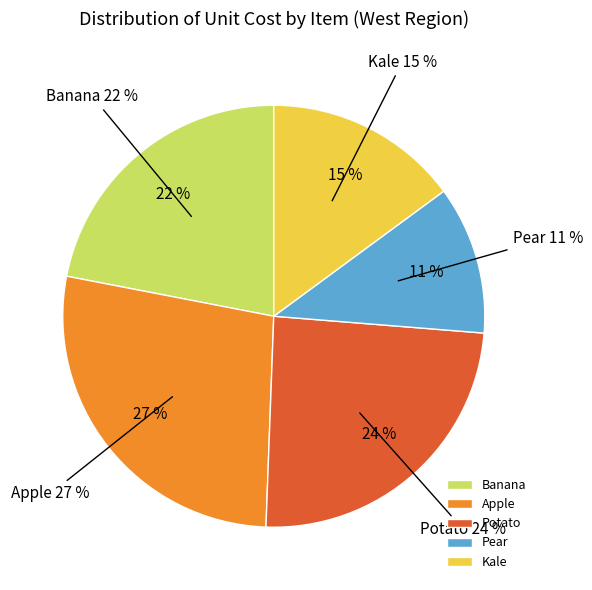

Rank the categories by value from lowest to highest.

Pear, Kale, Banana, Potato, Apple